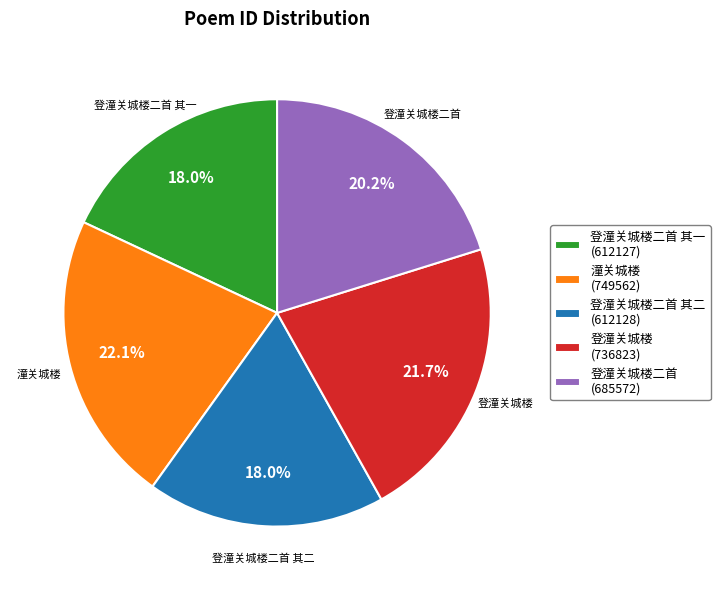

Approximately how many times larger is the value at 登潼关城楼二首 其一 (612127) compared to 登潼关城楼 (736823)?

0.8